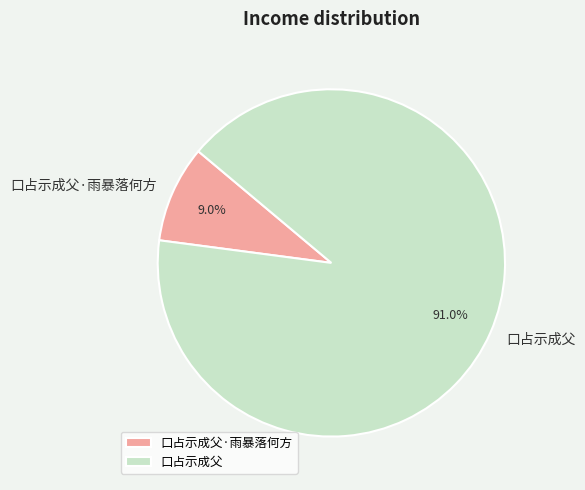

Combined, what portion of the pie is 口占示成父 and 口占示成父·雨暴落何方?

100.0%